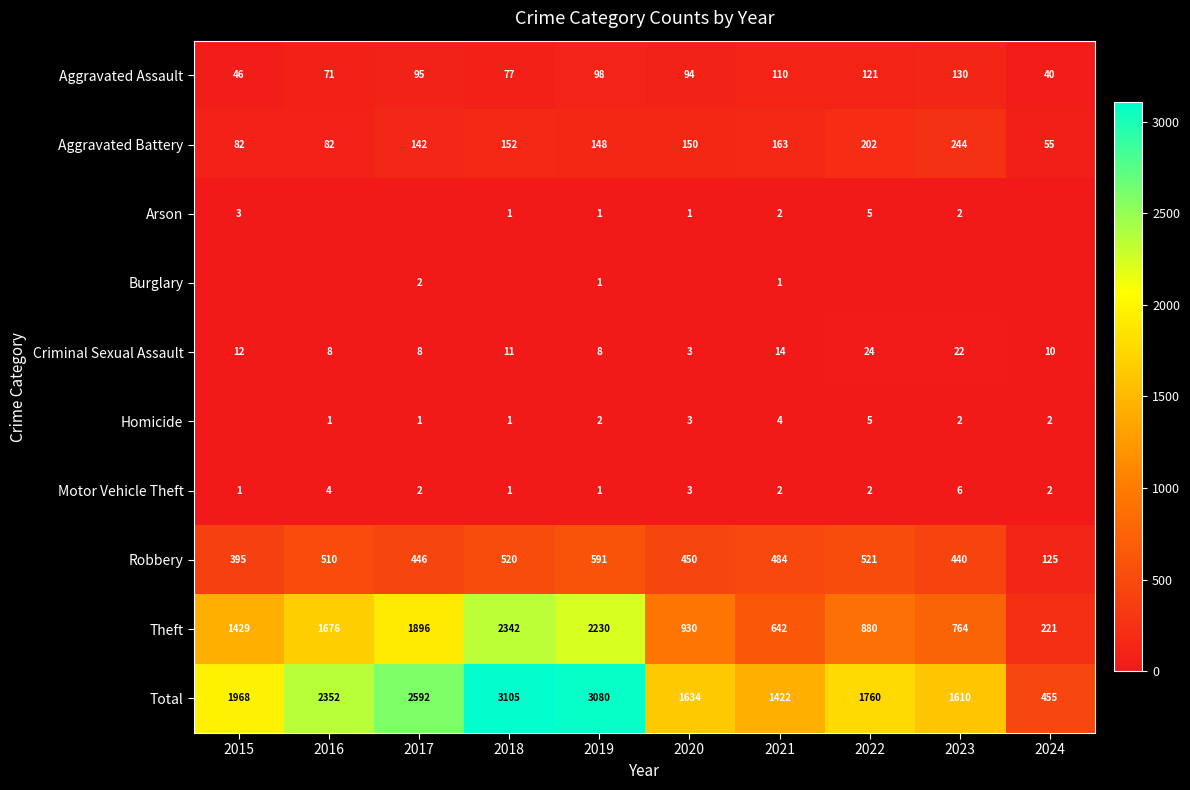

At which category is the sum across all series the highest?

2018